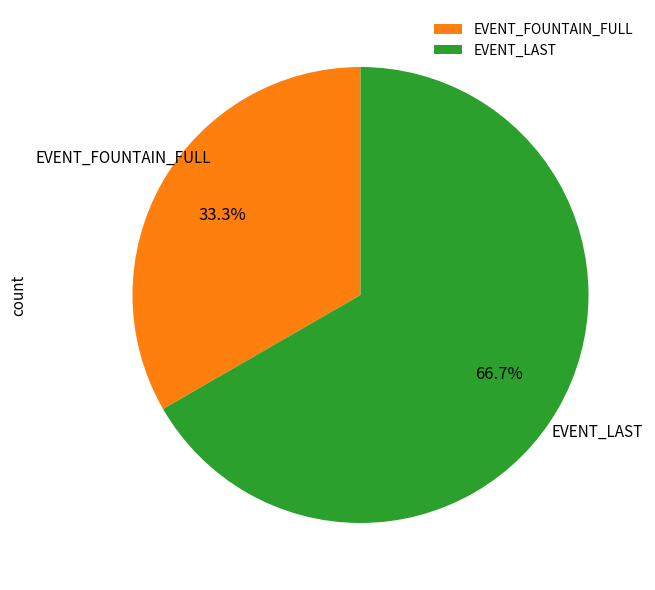

What percentage is the EVENT_FOUNTAIN_FULL slice, to the nearest percent?

33%